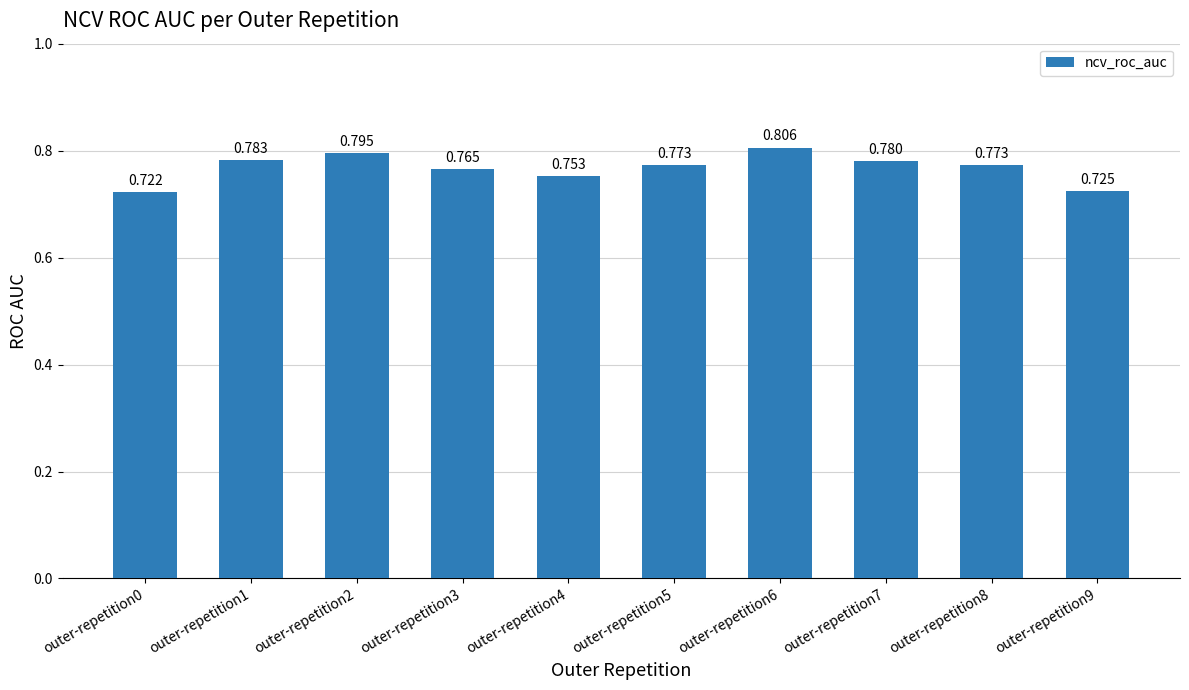

Reading left to right, transcribe all the data shown in this chart.

outer-repetition0=0.7	outer-repetition1=0.8	outer-repetition2=0.8	outer-repetition3=0.8	outer-repetition4=0.8	outer-repetition5=0.8	outer-repetition6=0.8	outer-repetition7=0.8	outer-repetition8=0.8	outer-repetition9=0.7